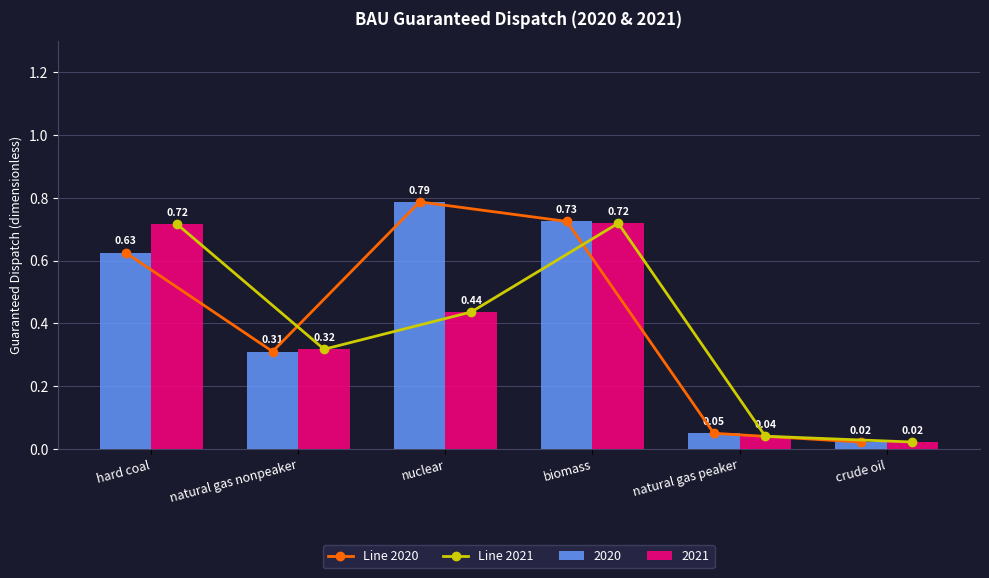

Reading left to right, extract all data points from this chart.

Line 2020: 0.6	0.3	0.8	0.7	0.1	0.0
Line 2021: 0.7	0.3	0.4	0.7	0.0	0.0